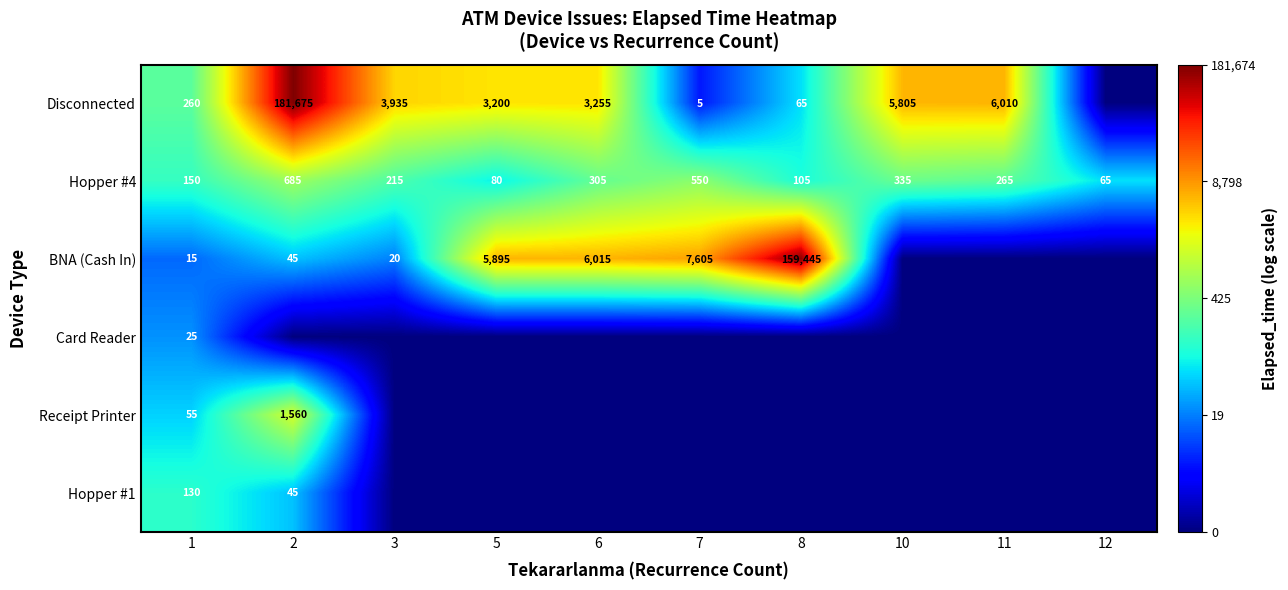

The BNA (Cash In) series shows 2982 at 5. True or false?

False